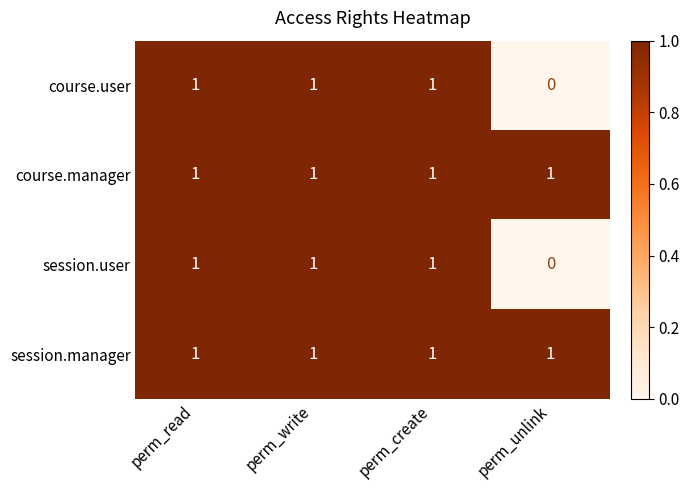

At how many categories does at least one series exceed 0?

4